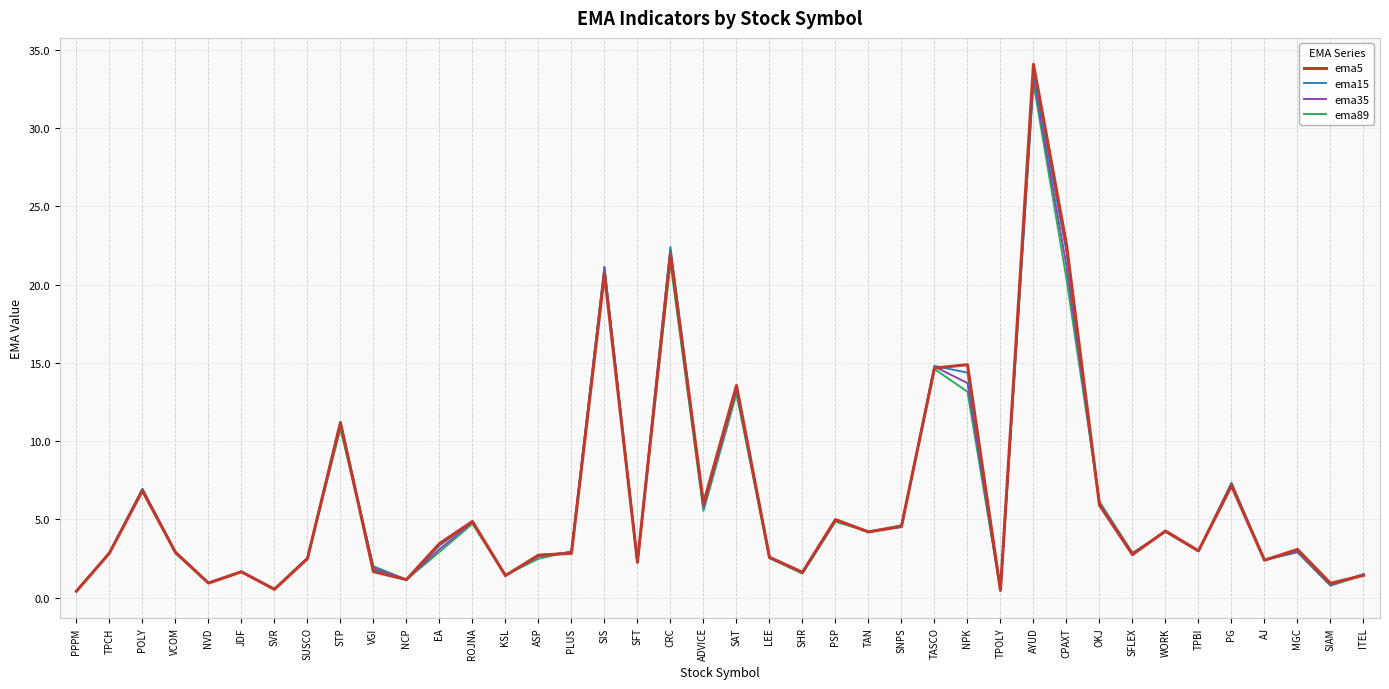

Which series changed the most between SFLEX and PG?

ema89